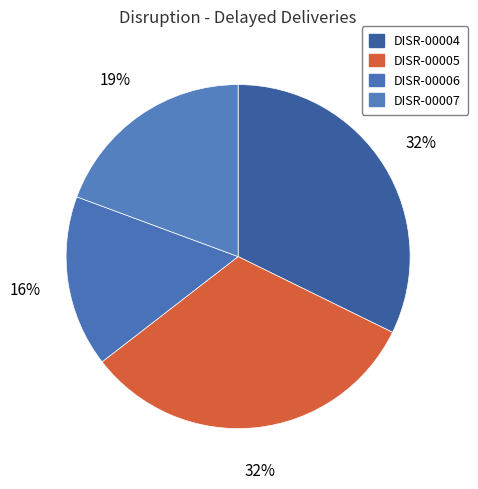

How many slices are in this pie chart?

4